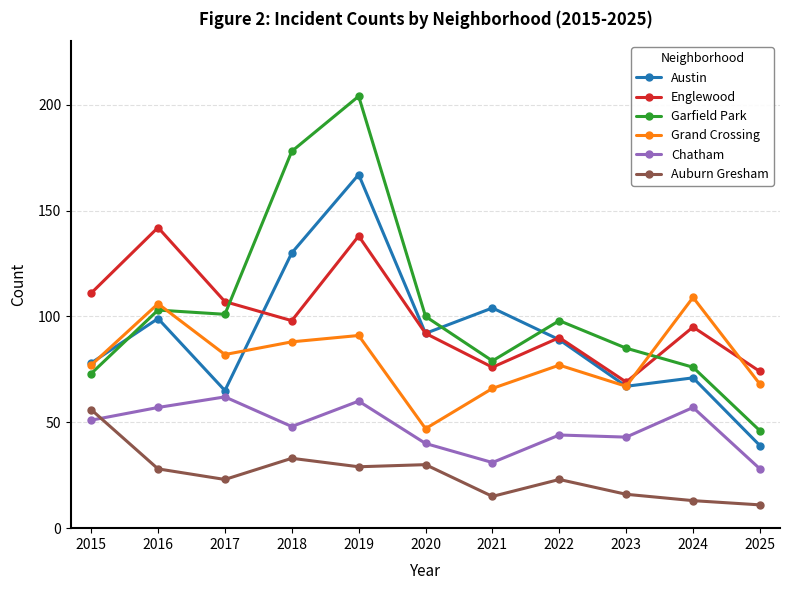

Reading left to right, transcribe all the data shown in this chart.

Austin: 2015=78	2016=99	2017=65	2018=130	2019=167	2020=92	2021=104	2022=89	2023=67	2024=71	2025=39
Englewood: 2015=111	2016=142	2017=107	2018=98	2019=138	2020=92	2021=76	2022=90	2023=69	2024=95	2025=74
Garfield Park: 2015=73	2016=103	2017=101	2018=178	2019=204	2020=100	2021=79	2022=98	2023=85	2024=76	2025=46
Grand Crossing: 2015=77	2016=106	2017=82	2018=88	2019=91	2020=47	2021=66	2022=77	2023=67	2024=109	2025=68
Chatham: 2015=51	2016=57	2017=62	2018=48	2019=60	2020=40	2021=31	2022=44	2023=43	2024=57	2025=28
Auburn Gresham: 2015=56	2016=28	2017=23	2018=33	2019=29	2020=30	2021=15	2022=23	2023=16	2024=13	2025=11